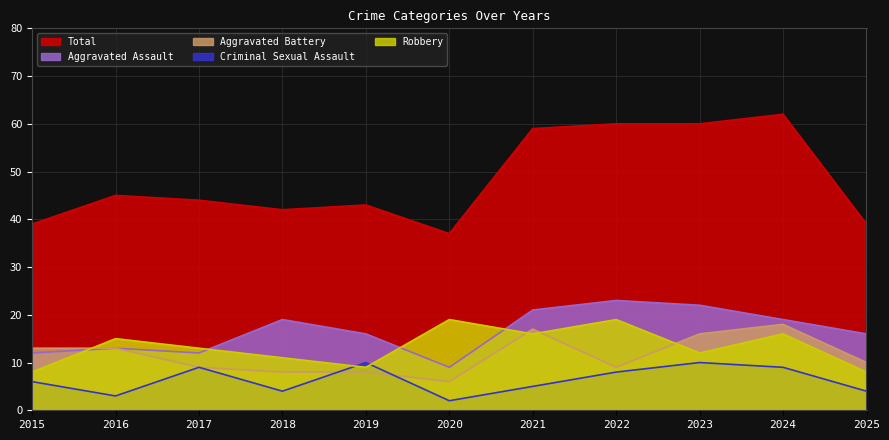

At which label does Total reach its peak?

2024